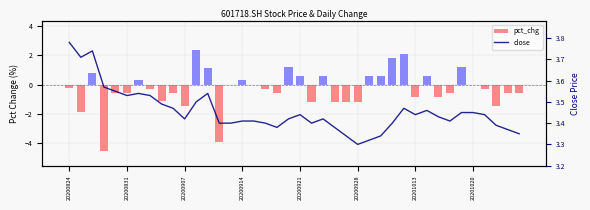

What is the average value?

3.5